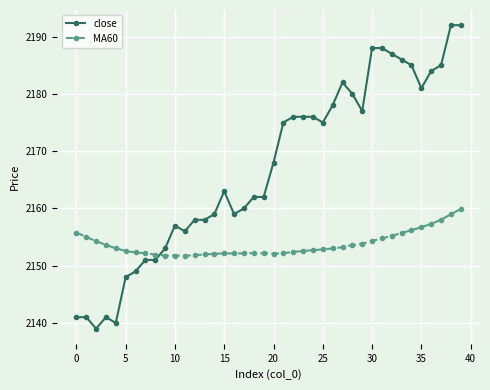

True or false: MA60 has more than 0 points higher than both neighbors.

True